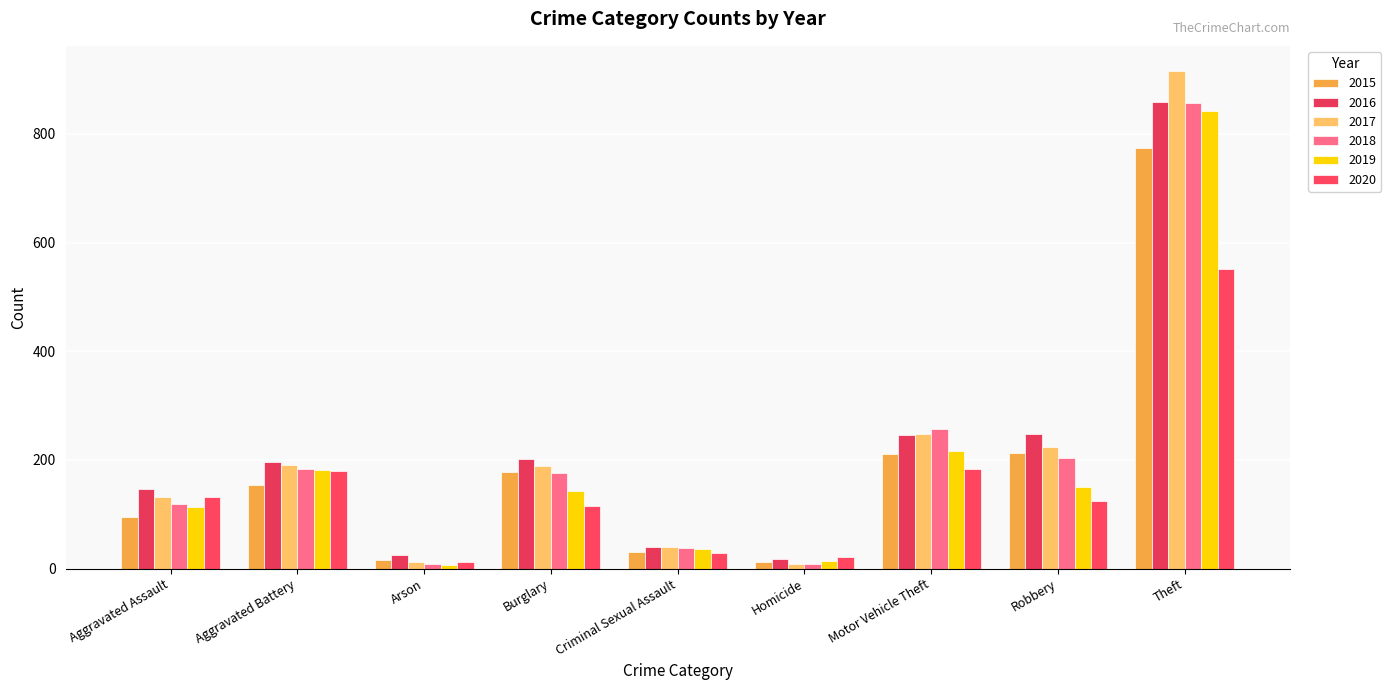

What is the label of the 3rd bar from the left?

Arson